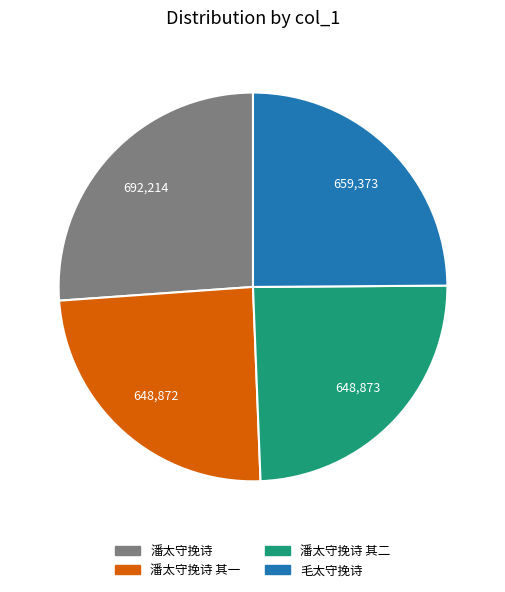

How many segments does this pie chart have?

4